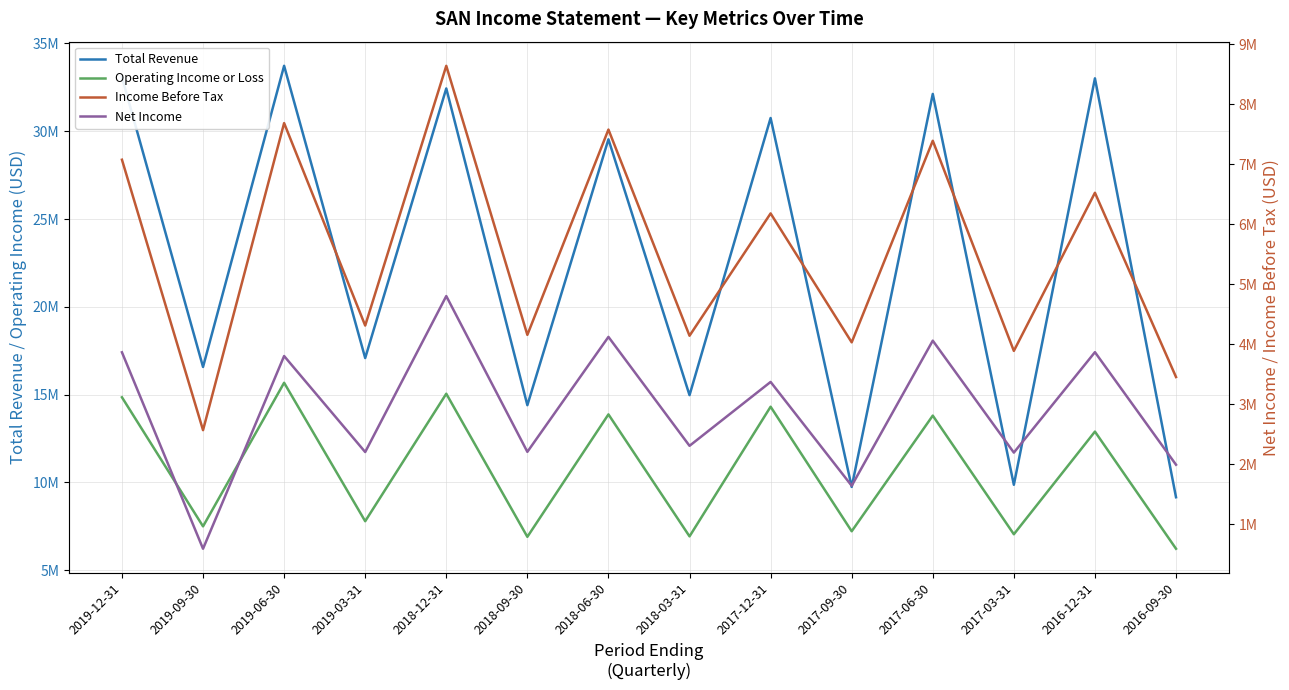

Is it true that Income Before Tax equals 6177700 at 2017-12-31?

True